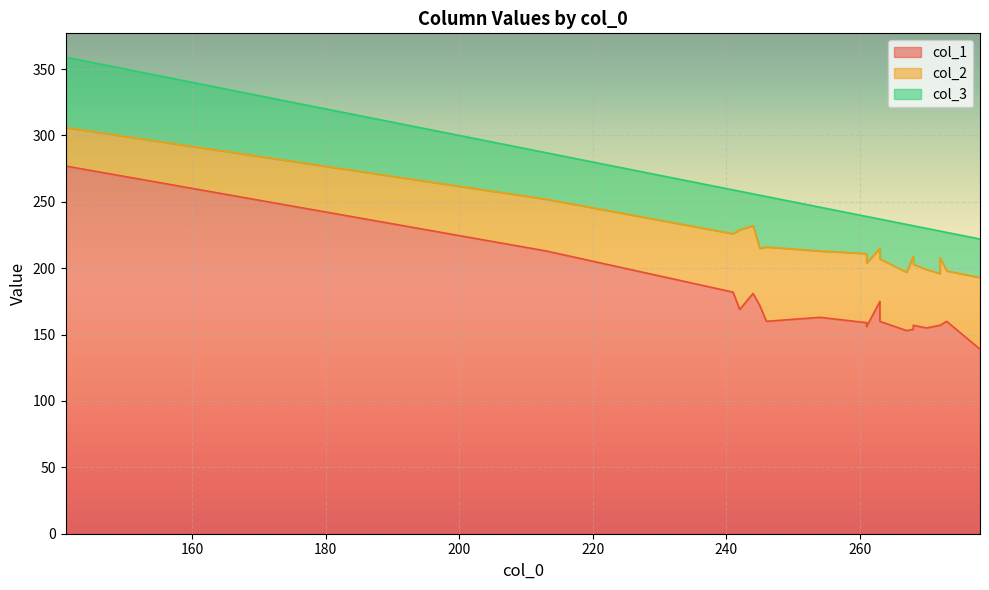

True or false: col_3 has a value of 29 at 268.

True